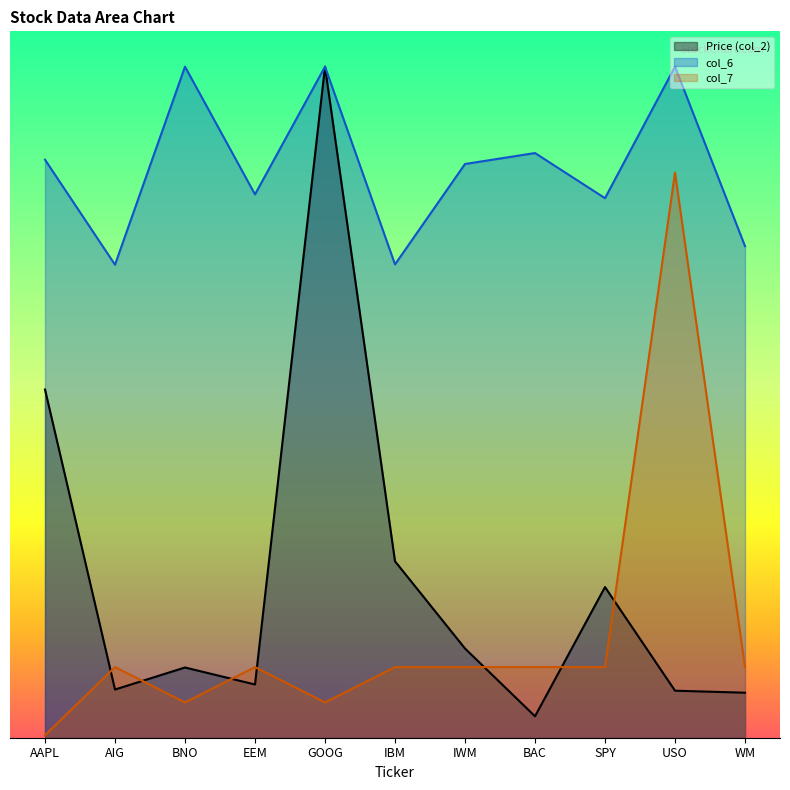

What is the total value across all series at BAC?

9.6